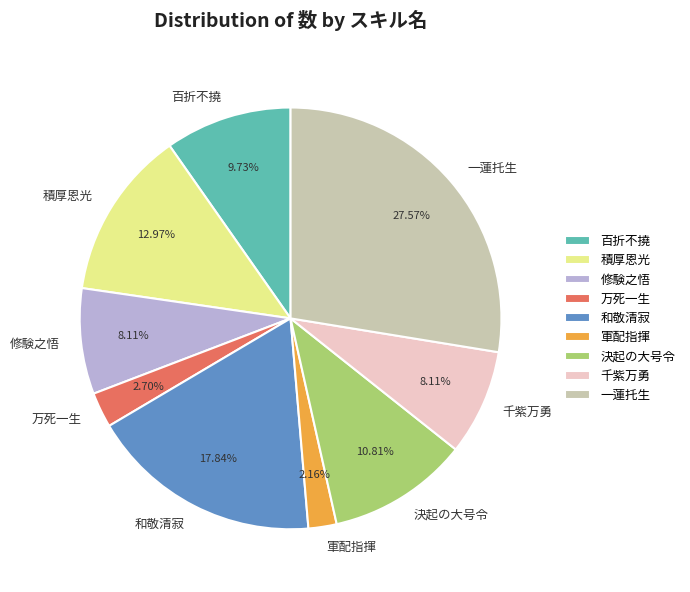

What percentage is the 和敬清寂 slice, to the nearest percent?

18%